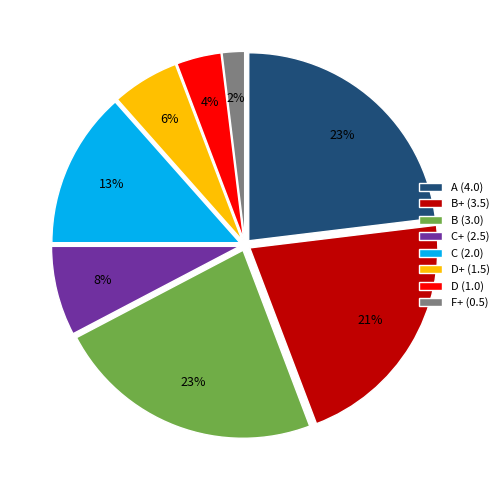

Does A (4.0) account for over 50% of the chart?

No